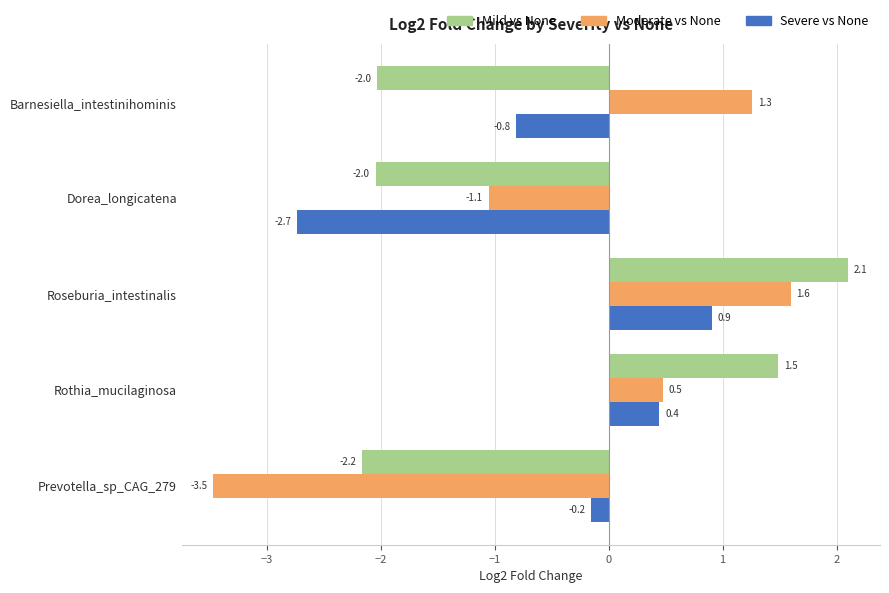

What is the smallest value displayed?

-3.5